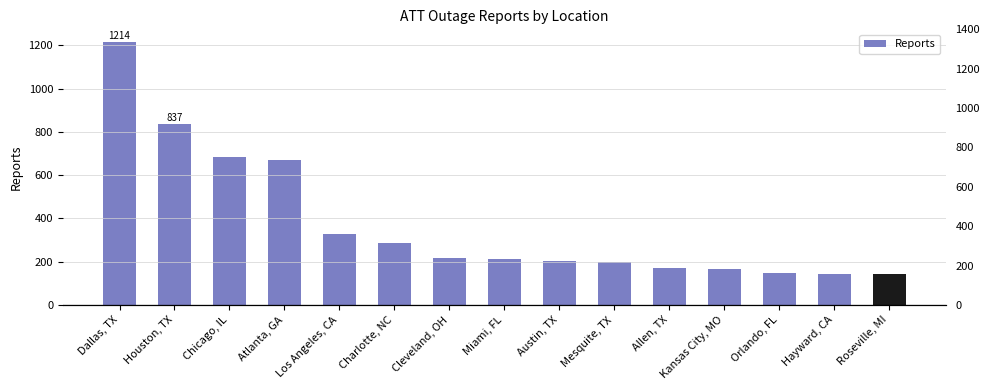

True or false: the data shows 92 at Mesquite, TX.

False